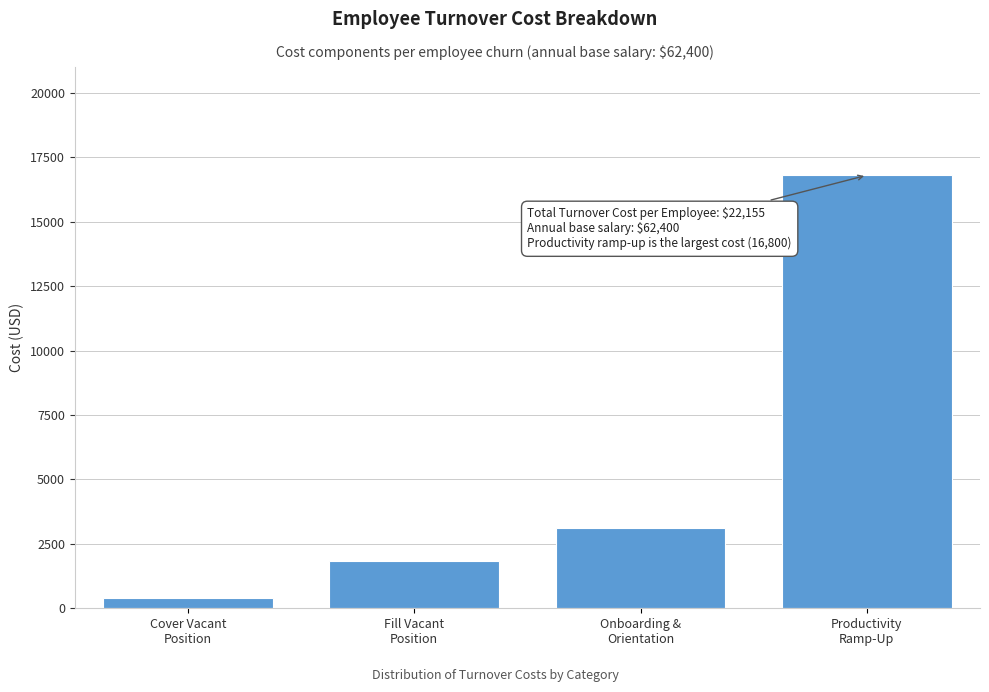

Reading left to right, what are all the values shown in this chart?

396.0	1828.8	3130.4	16800.0